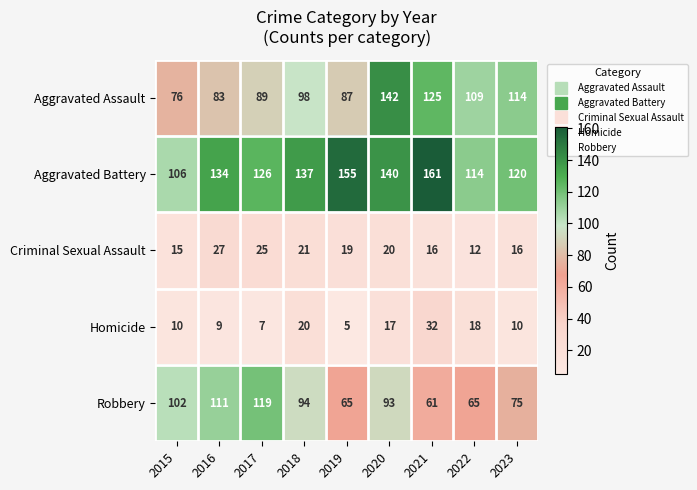

What is the difference between the highest and lowest values at 2020?

125